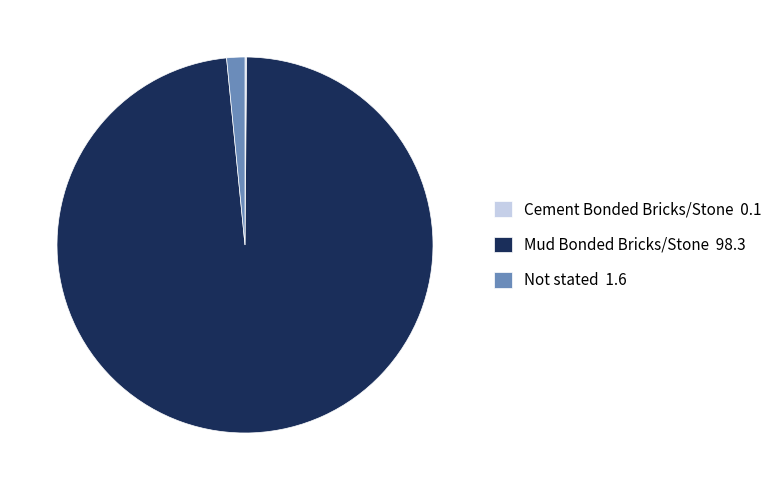

Does any single category account for the majority?

Yes